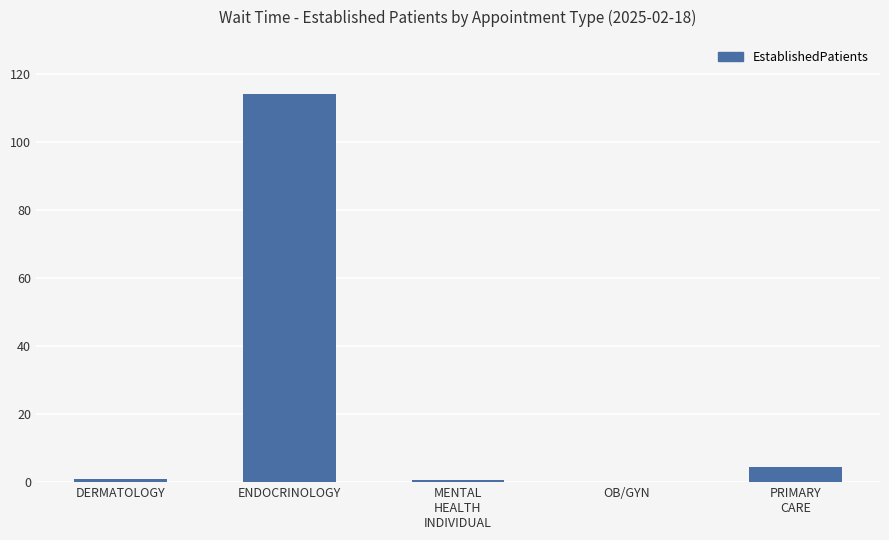

What is the maximum value shown in the chart?

114.0